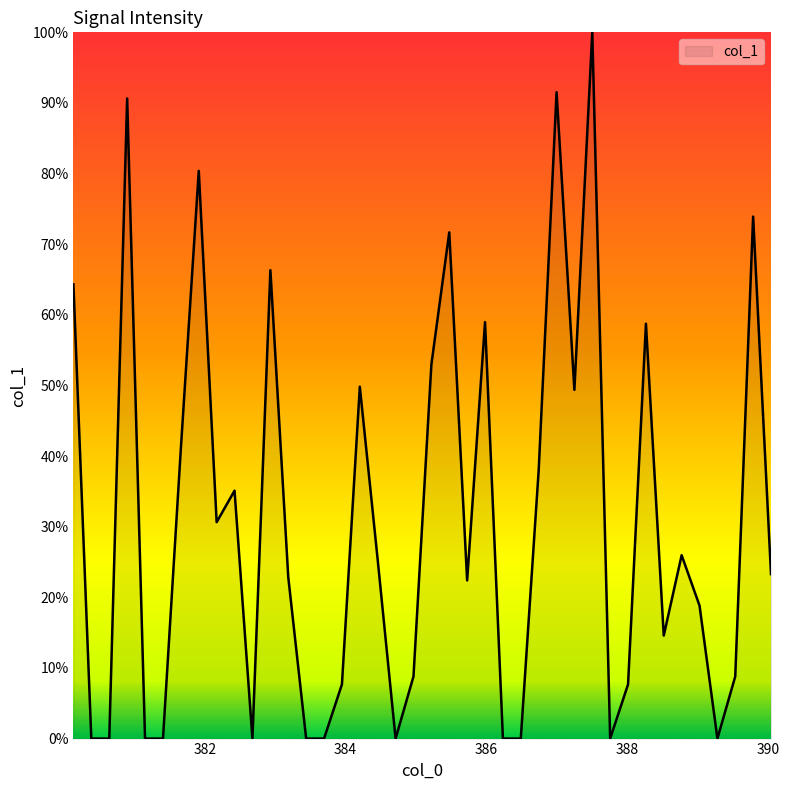

How many interior local valleys (lower than both neighbors) does the data have?

8